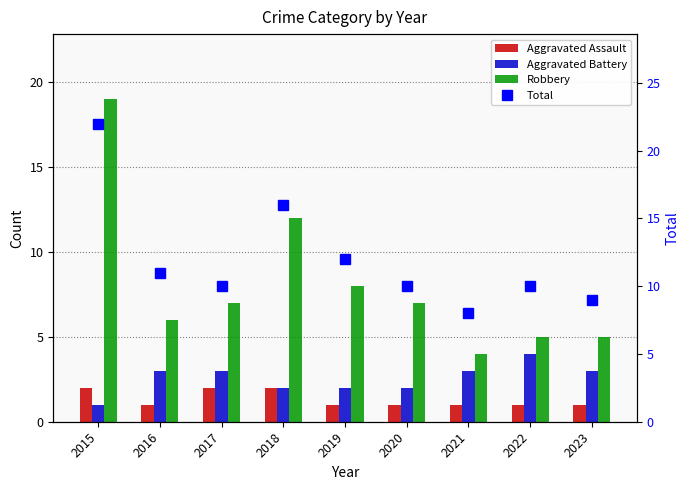

What is the difference between the second highest and second lowest values in the Robbery series?

7